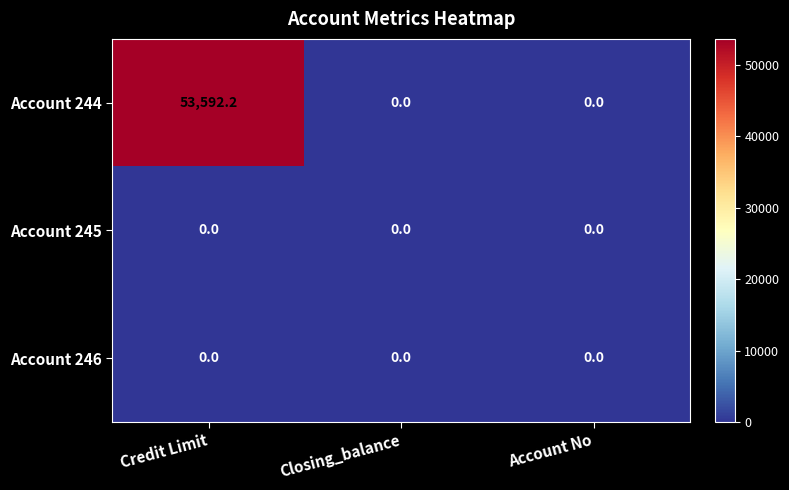

At how many categories does at least one series exceed 19398?

1